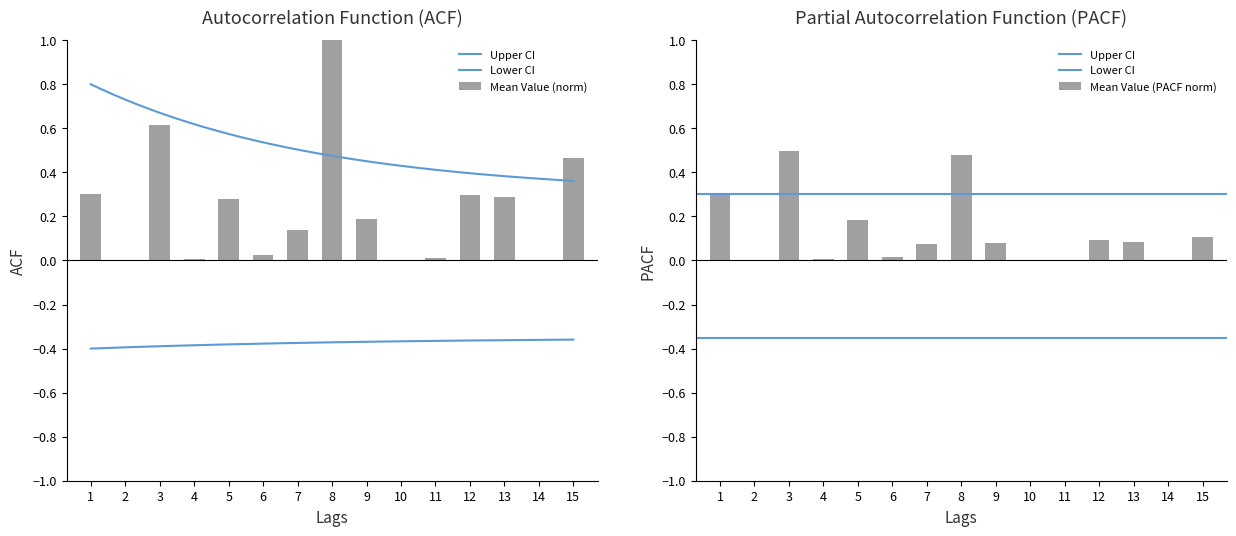

Reading left to right, transcribe all the data shown in this chart.

0.3	0.0	0.6	0.0	0.3	0.0	0.1	1.0	0.2	0.0	0.0	0.3	0.3	0.0	0.5